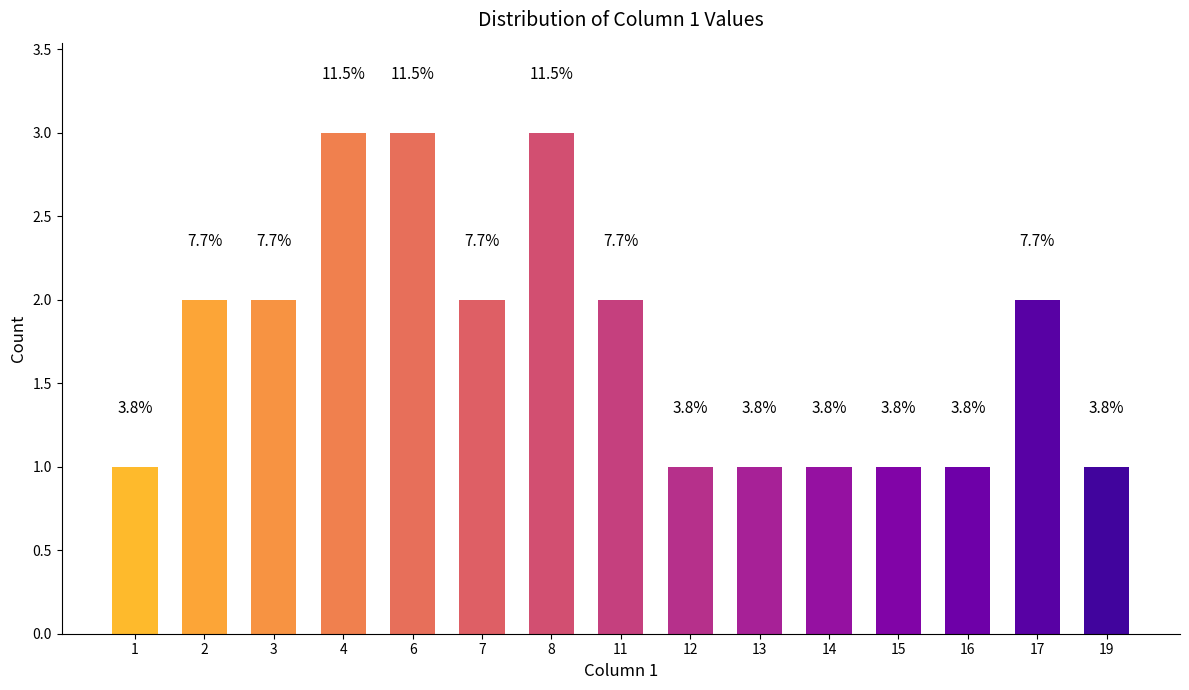

Count the values in the range 1 to 2.

12